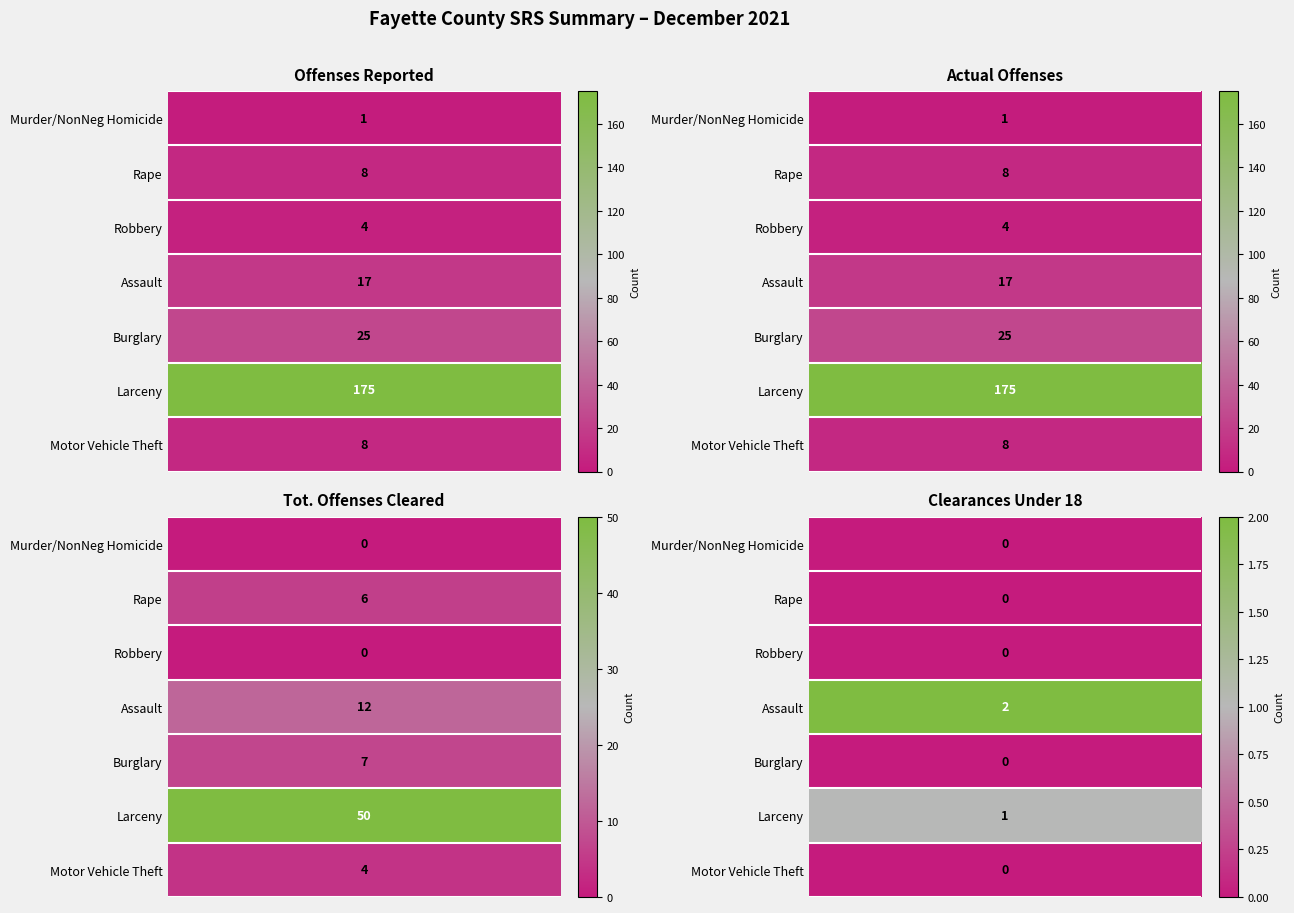

True or false: Burglary has a value of 25 at Offenses Reported.

True